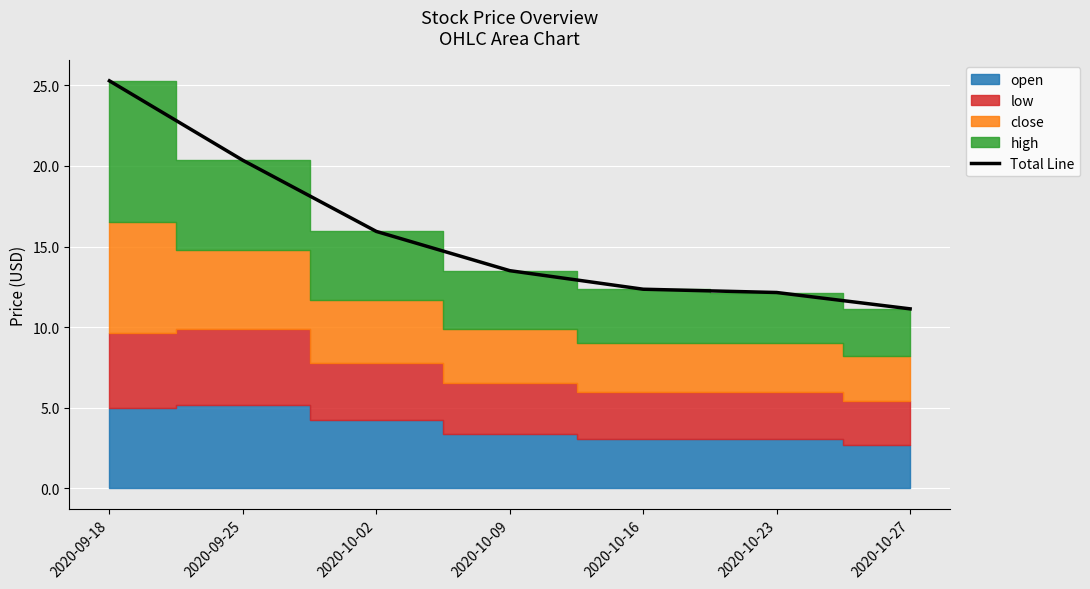

What position from the right is 2020-09-18?

7